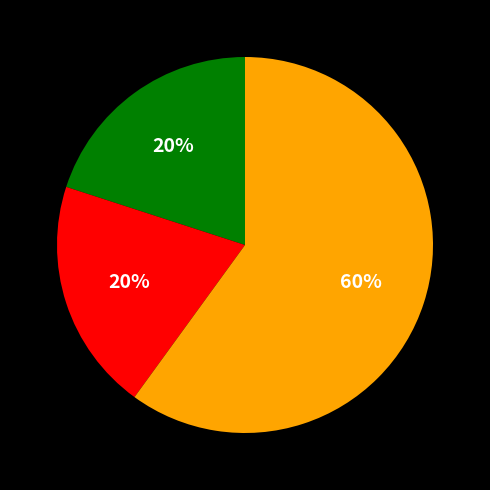

To the nearest percent, what is the average slice percentage?

33%